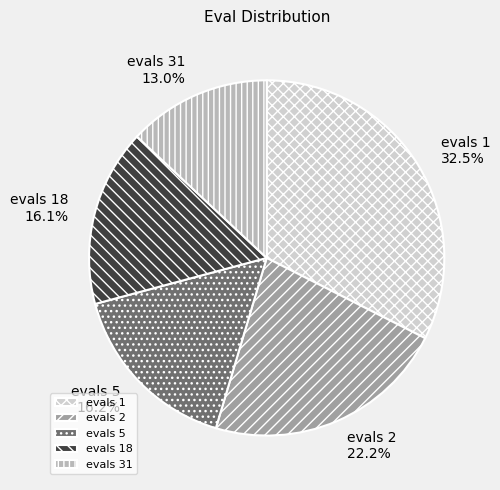

To the nearest percent, what portion does evals 2 represent?

22%